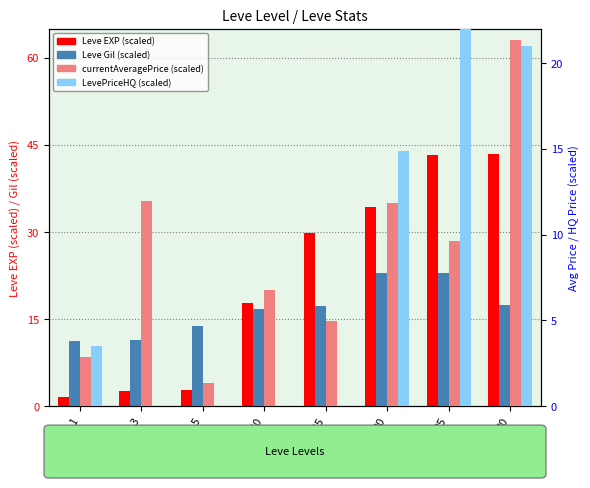

Which category has the lowest value across all series?

3